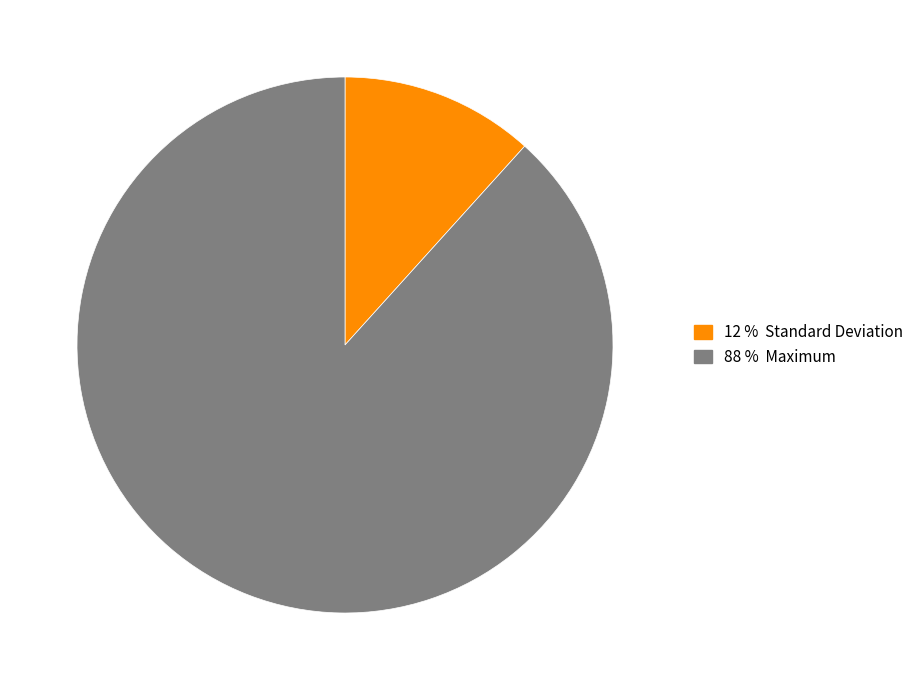

Does any single category account for the majority?

Yes